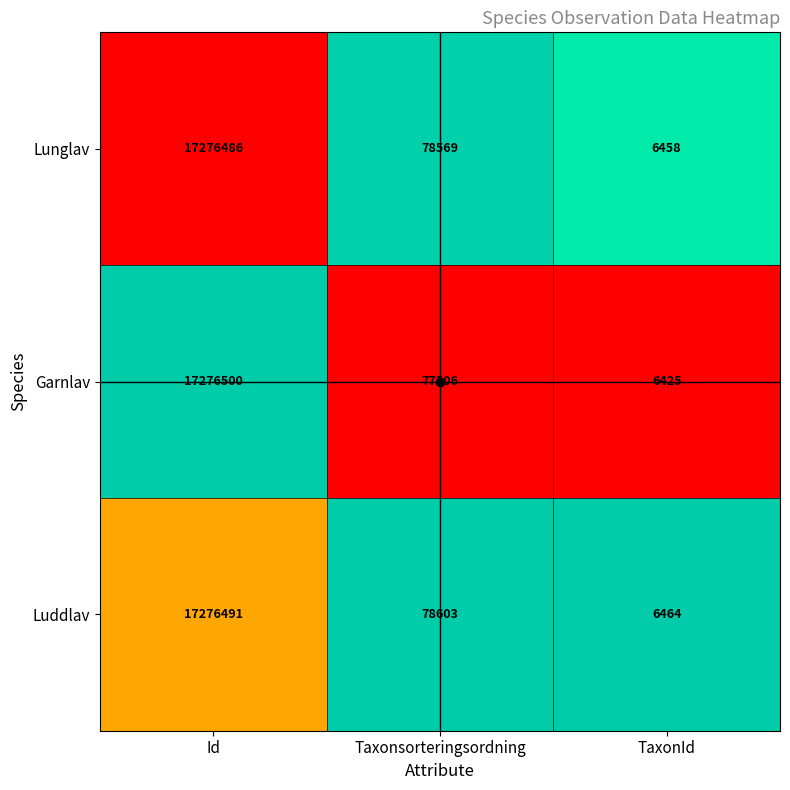

Which series changed the most between Id and TaxonId?

Garnlav